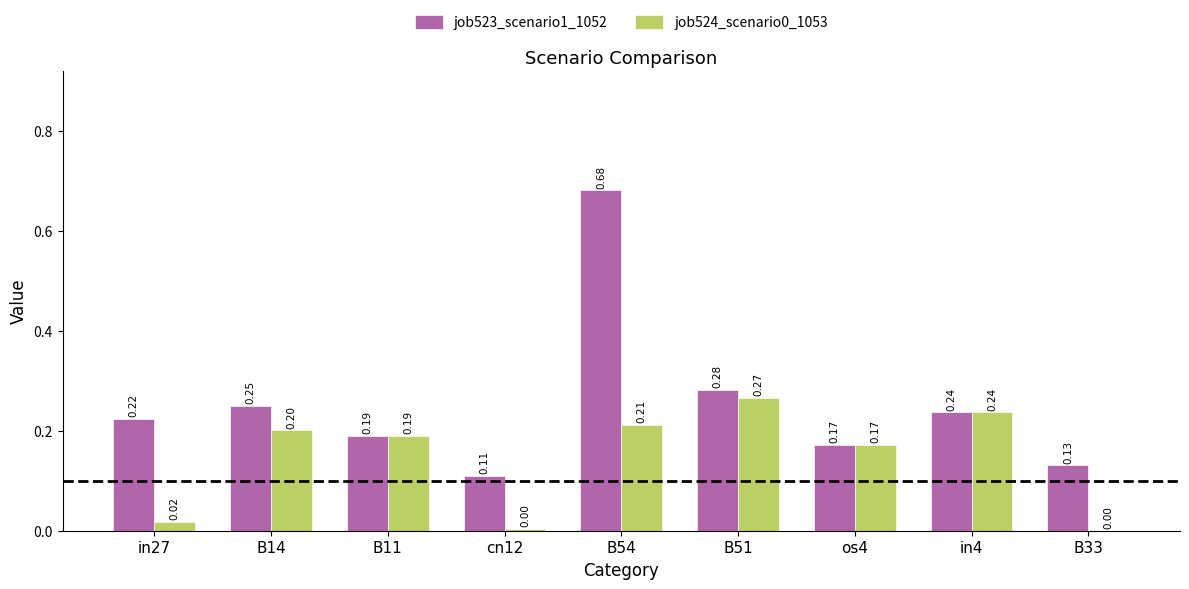

Is the value of job524_scenario0_1053 at in4 greater than the value of job523_scenario1_1052 at os4?

Yes